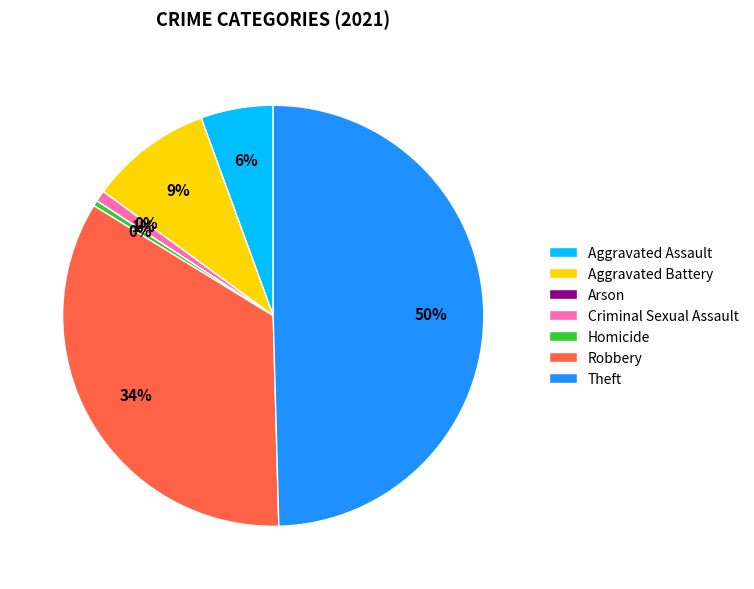

What percentage is the Aggravated Battery slice, to the nearest percent?

9%